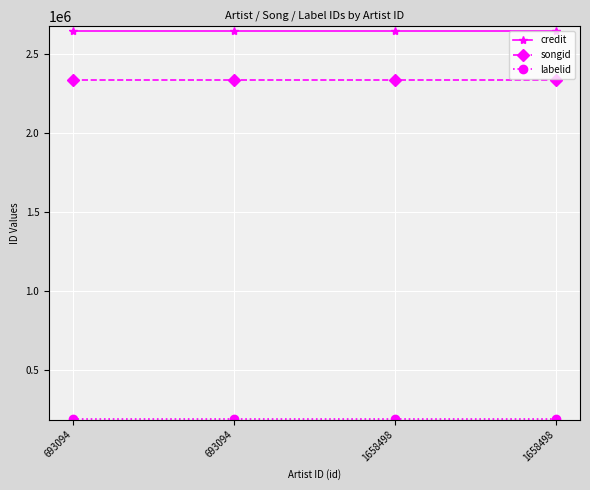

How many lines are shown in the chart?

3